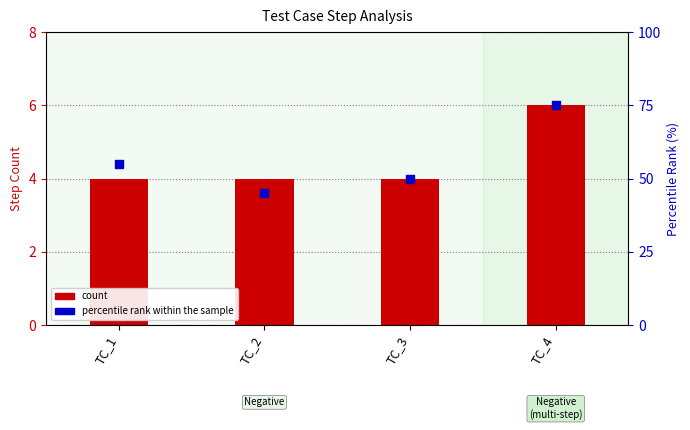

Is the value of count at TC_1 greater than the value of percentile rank within the sample at TC_2?

No